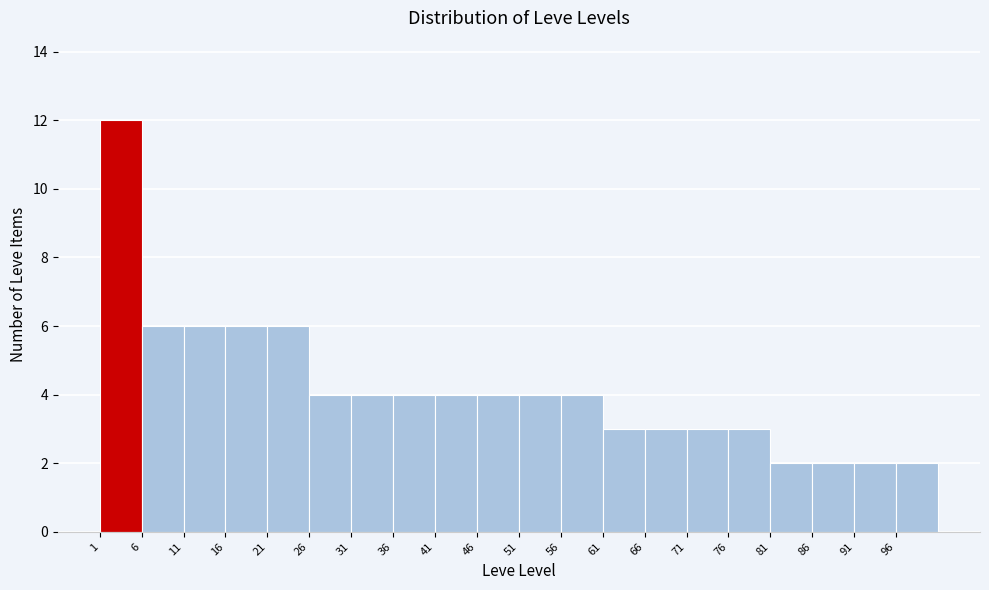

Reading left to right, list every bar in this chart as the range it spans on the x-axis followed by its height. The values are not printed on the chart, so give them approximately, as read against the axis.

1 to 6: 12
6 to 11: 6
11 to 16: 6
16 to 21: 6
21 to 26: 6
26 to 31: 4
31 to 36: 4
36 to 41: 4
41 to 46: 4
46 to 51: 4
51 to 56: 4
56 to 61: 4
61 to 66: 3
66 to 71: 3
71 to 76: 3
76 to 81: 3
81 to 86: 2
86 to 91: 2
91 to 96: 2
96 to 101: 2